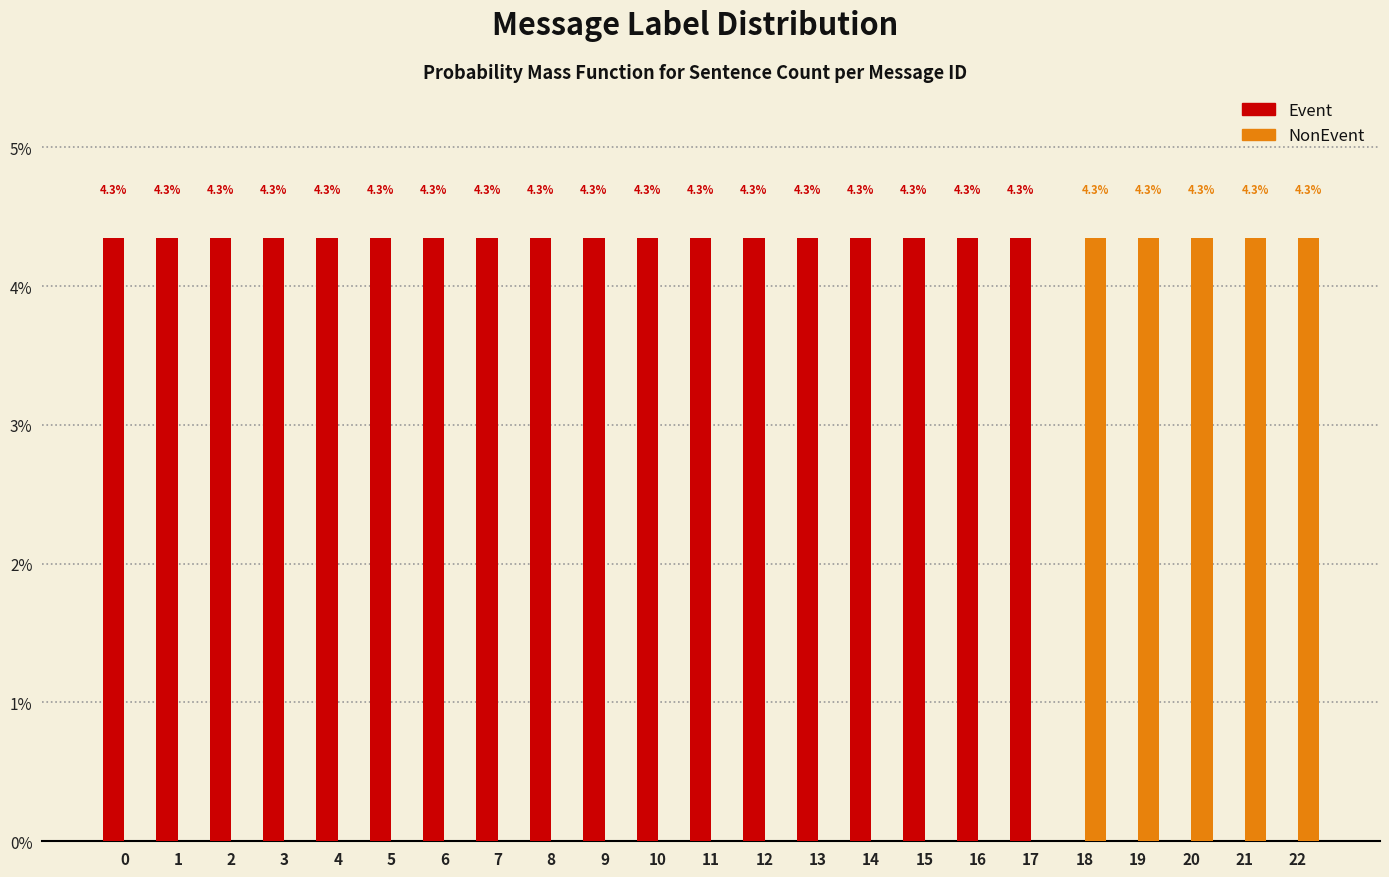

Reading left to right, list all the values displayed in this chart.

Event: 0=4.3	1=4.3	2=4.3	3=4.3	4=4.3	5=4.3	6=4.3	7=4.3	8=4.3	9=4.3	10=4.3	11=4.3	12=4.3	13=4.3	14=4.3	15=4.3	16=4.3	17=4.3	18=0.0	19=0.0	20=0.0	21=0.0	22=0.0
NonEvent: 0=0.0	1=0.0	2=0.0	3=0.0	4=0.0	5=0.0	6=0.0	7=0.0	8=0.0	9=0.0	10=0.0	11=0.0	12=0.0	13=0.0	14=0.0	15=0.0	16=0.0	17=0.0	18=4.3	19=4.3	20=4.3	21=4.3	22=4.3